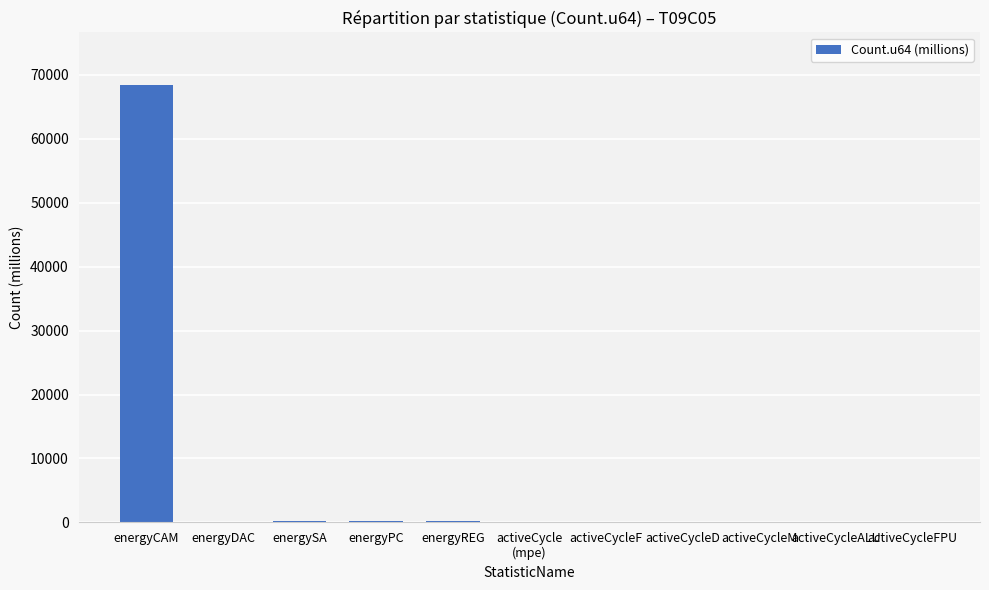

What is the maximum value shown in the chart?

68423.7